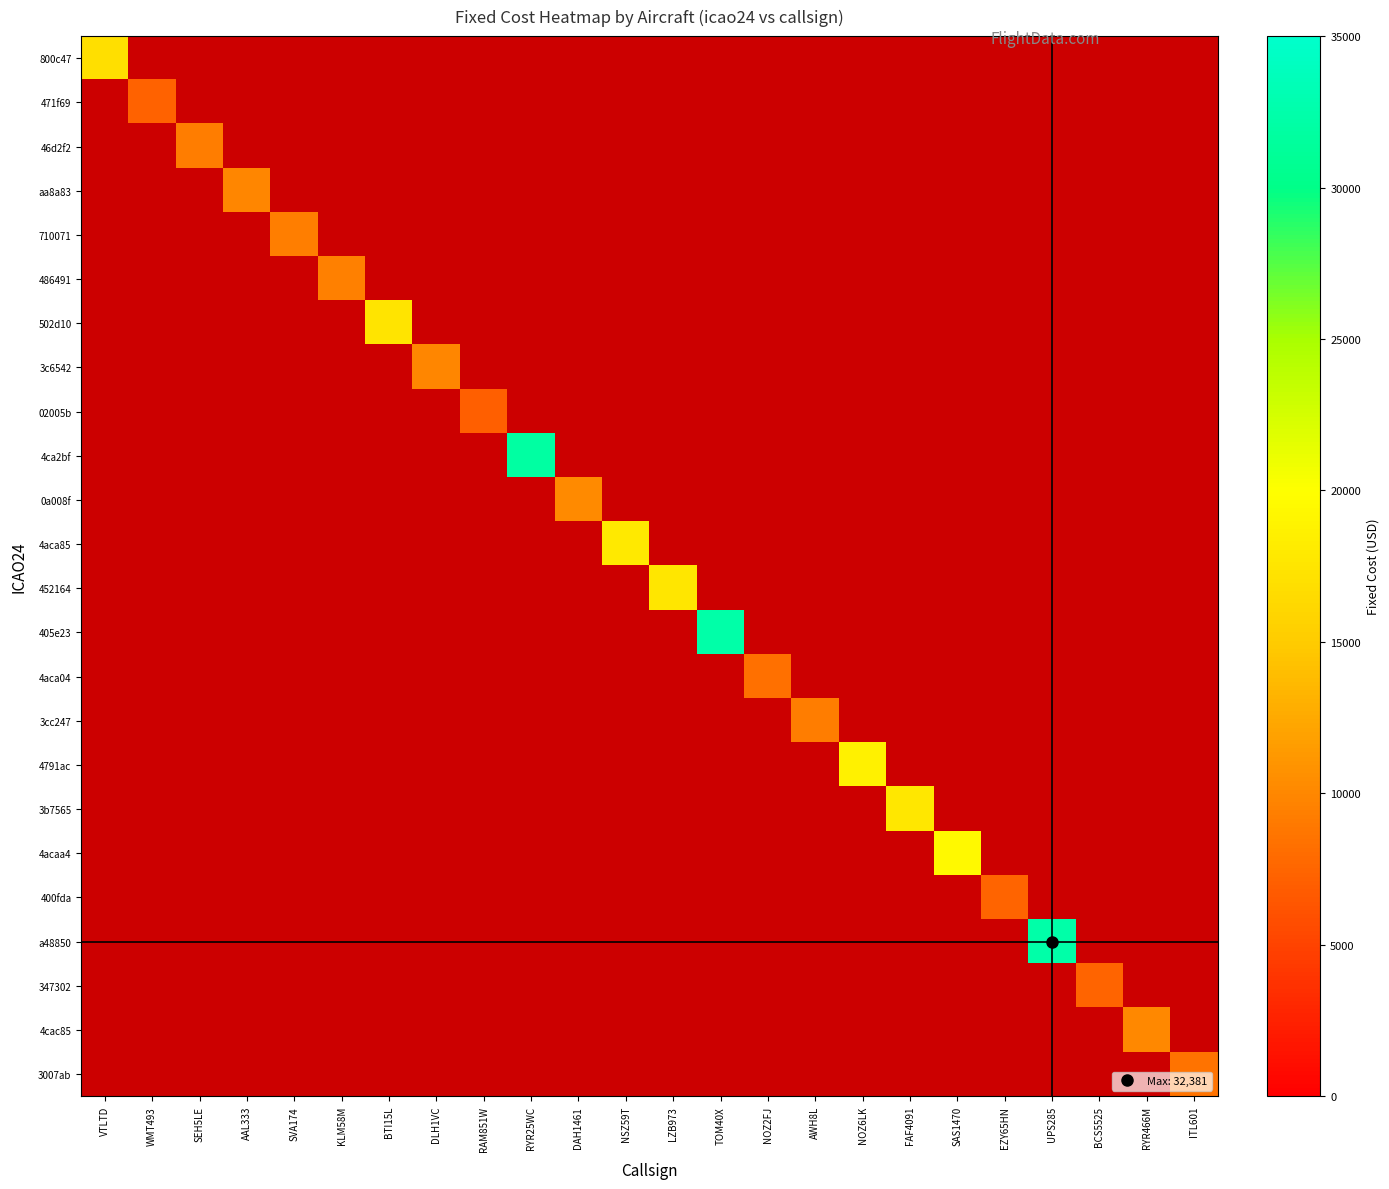

Which category has the lowest value across all series?

RAM851W